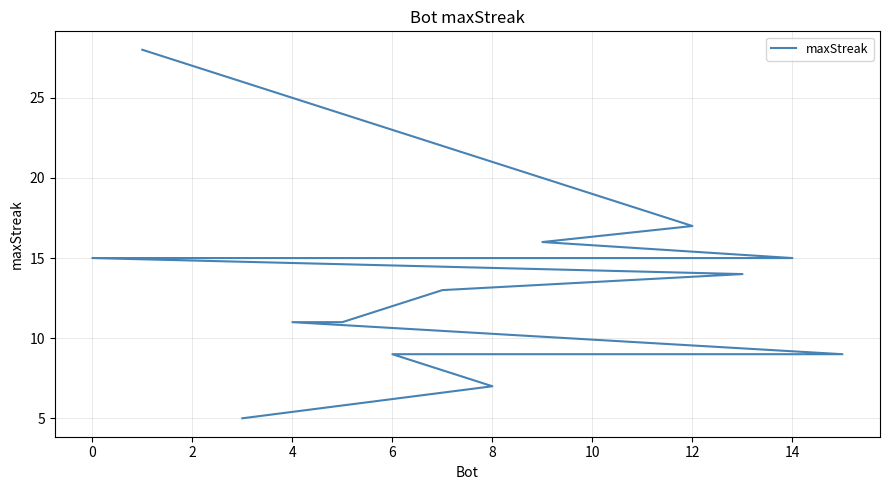

What is the minimum value shown in the chart?

5